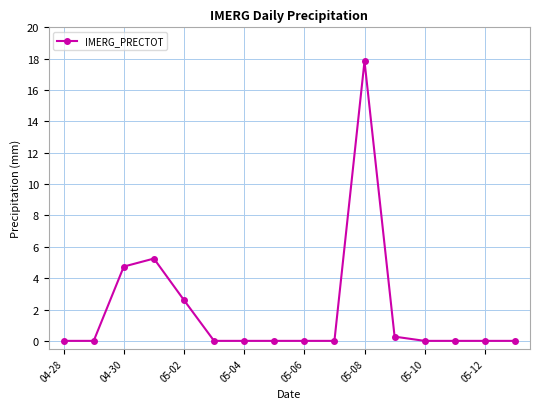

True or false: there are more than 0 points higher than both neighbors.

True